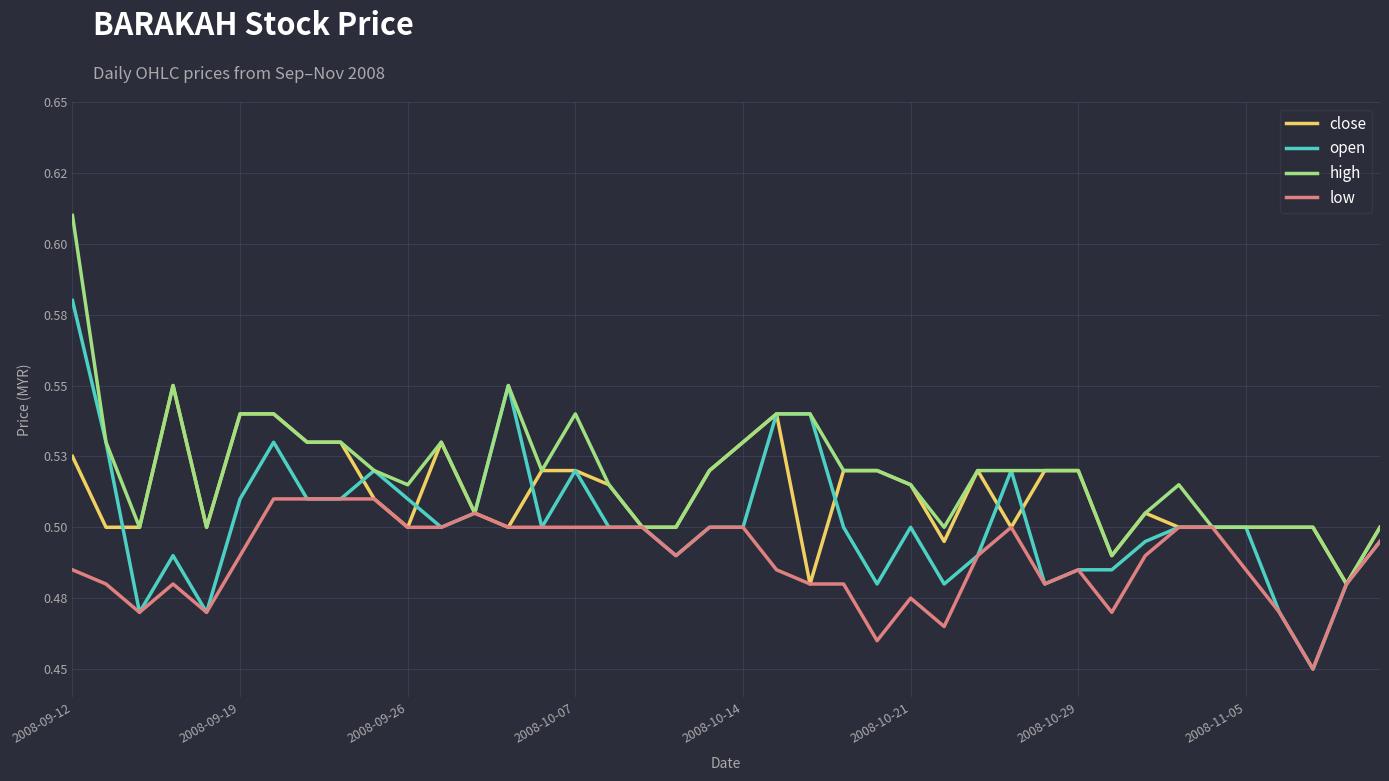

What are all the series names shown in the legend?

close, open, high, low